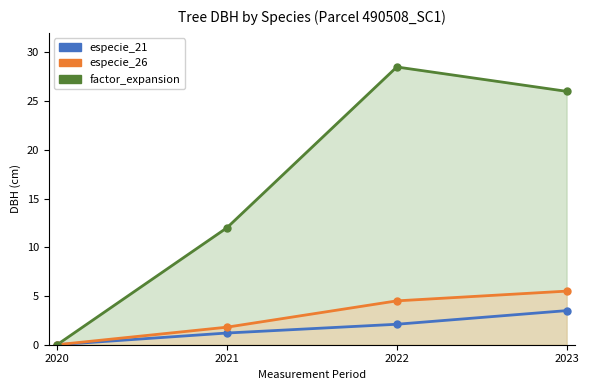

True or false: especie_26 (dbh avg ~29.0 cm) has a value of 0.0 at 2020.

True